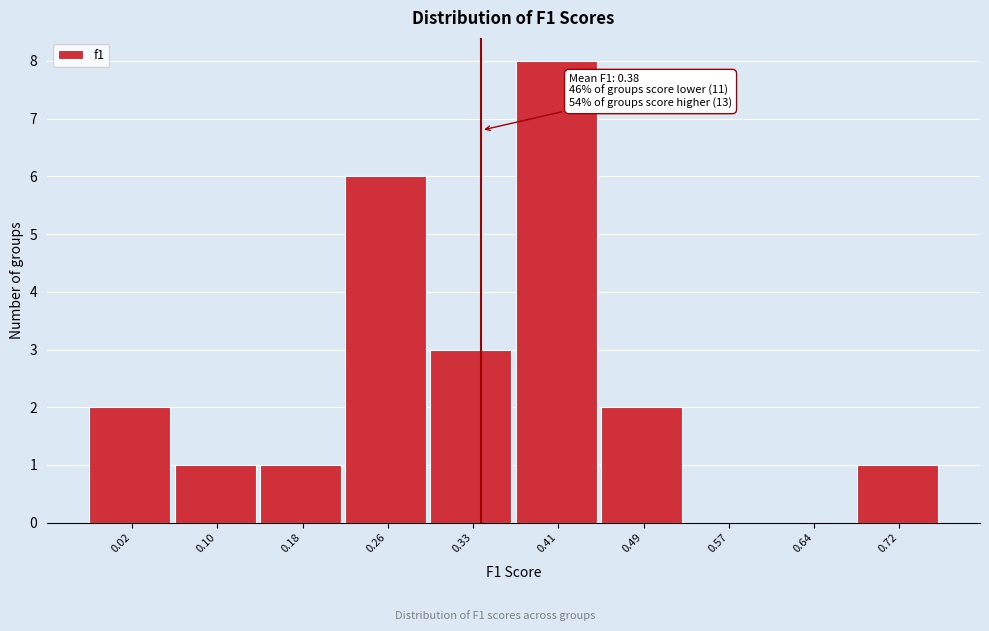

Reading left to right, transcribe all the data shown in this chart.

0.02=2	0.10=1	0.18=1	0.26=6	0.33=3	0.41=8	0.49=2	0.57=0	0.64=0	0.72=1